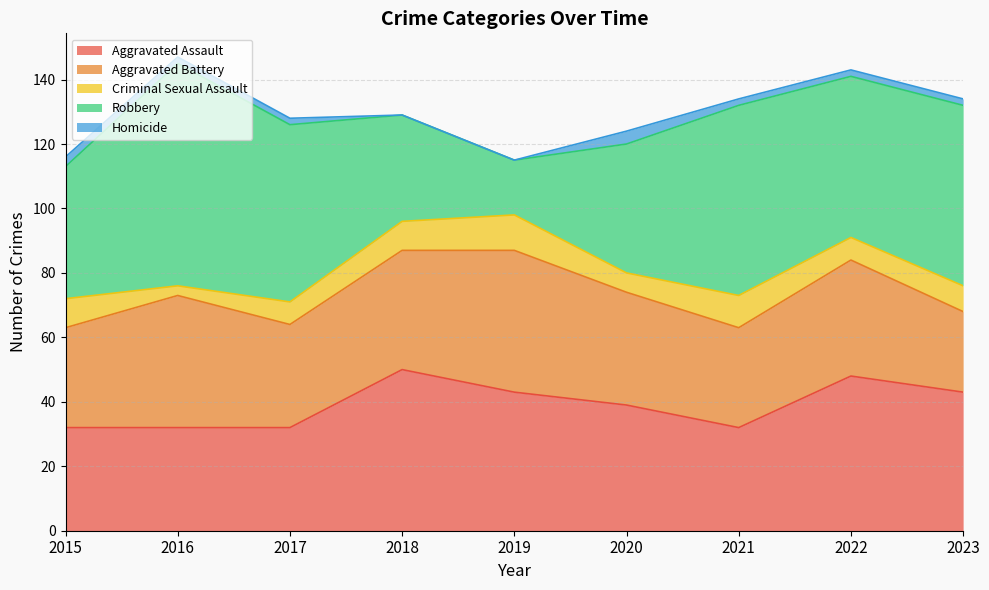

How many lines are shown in the chart?

5